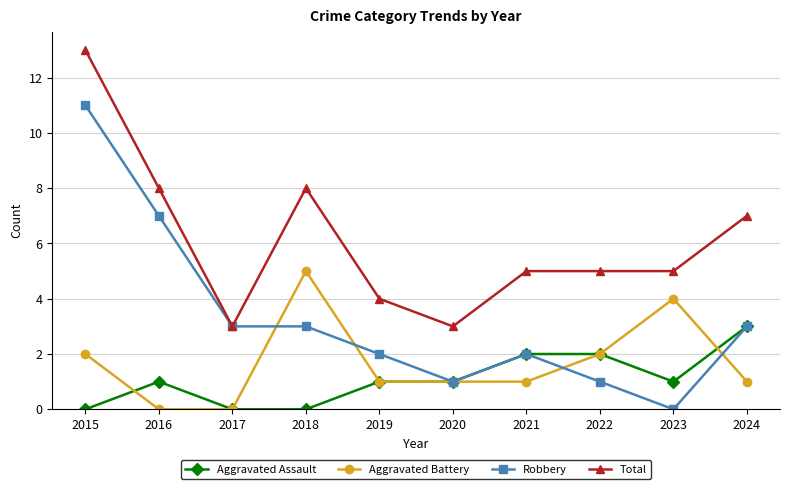

List the series in order of their peak value, highest first.

Total, Robbery, Aggravated Battery, Aggravated Assault